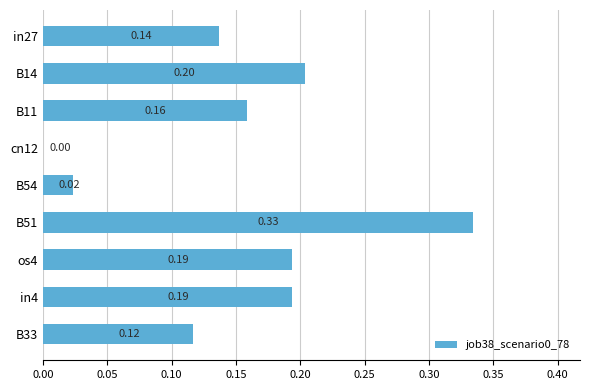

What is the sum of all values?

1.4